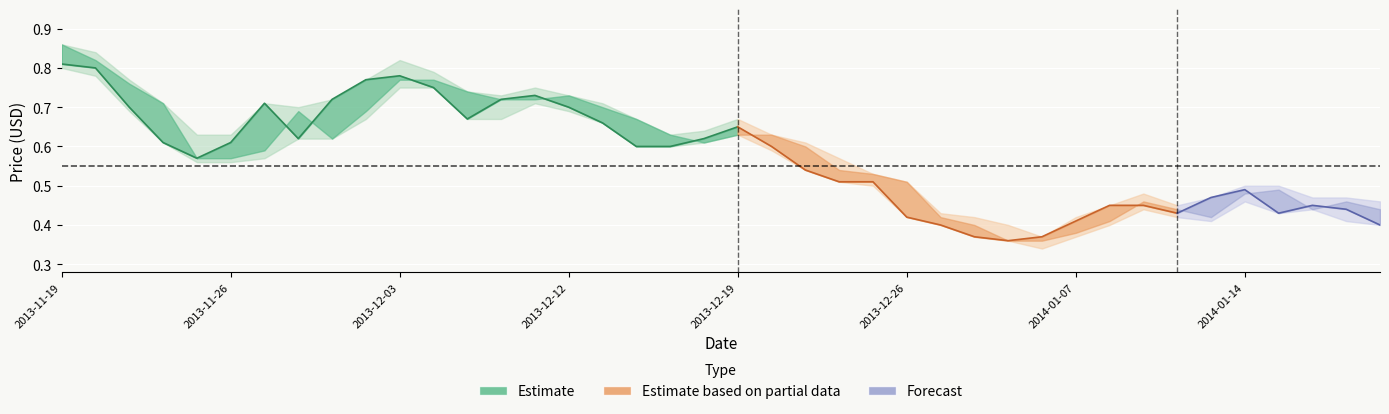

True or false: Close and Low cross at least once.

False